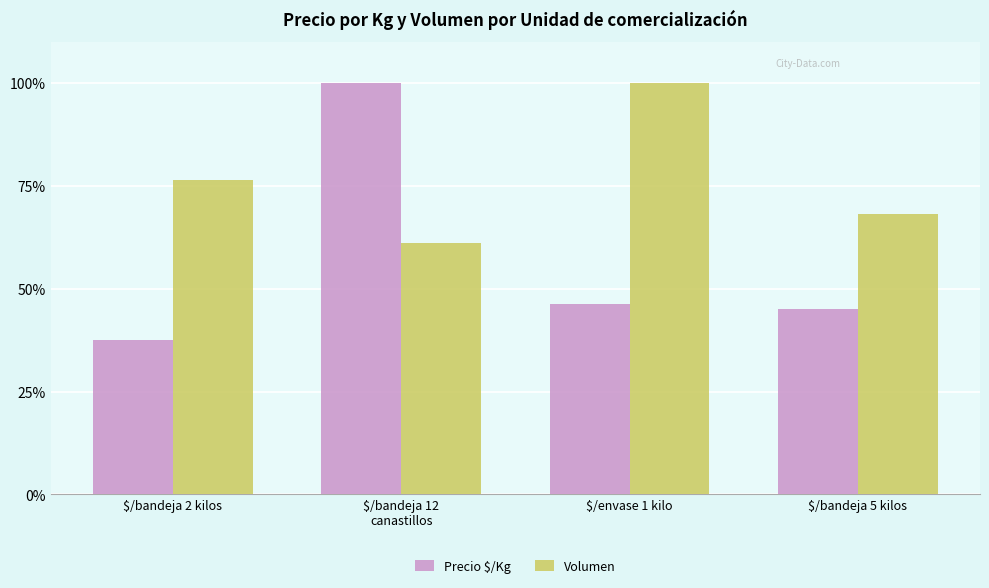

What value does the Precio $/Kg series have at $/bandeja 12
canastillos?

100.0